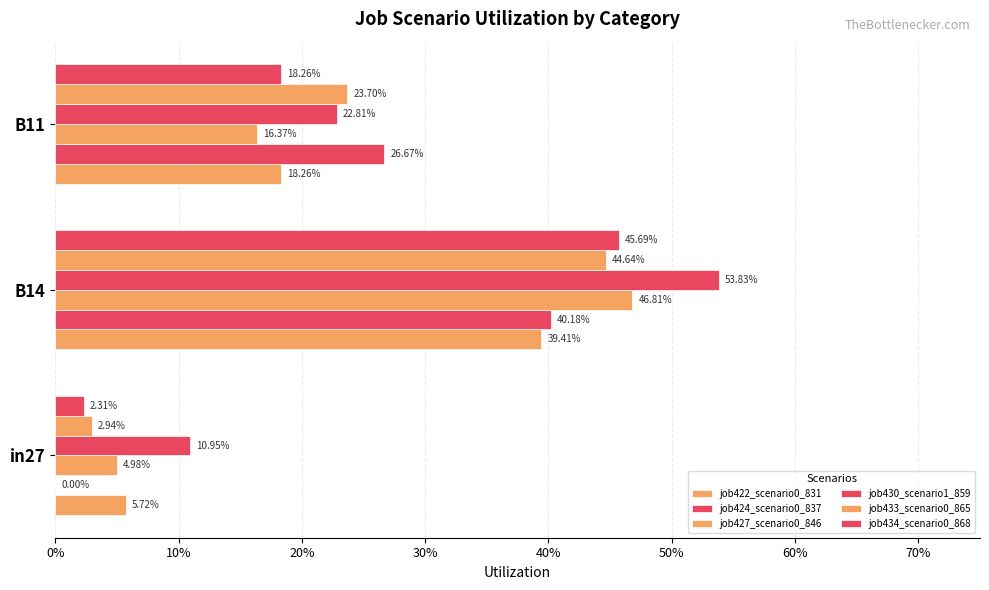

What is the minimum value for job430_scenario1_859?

0.1